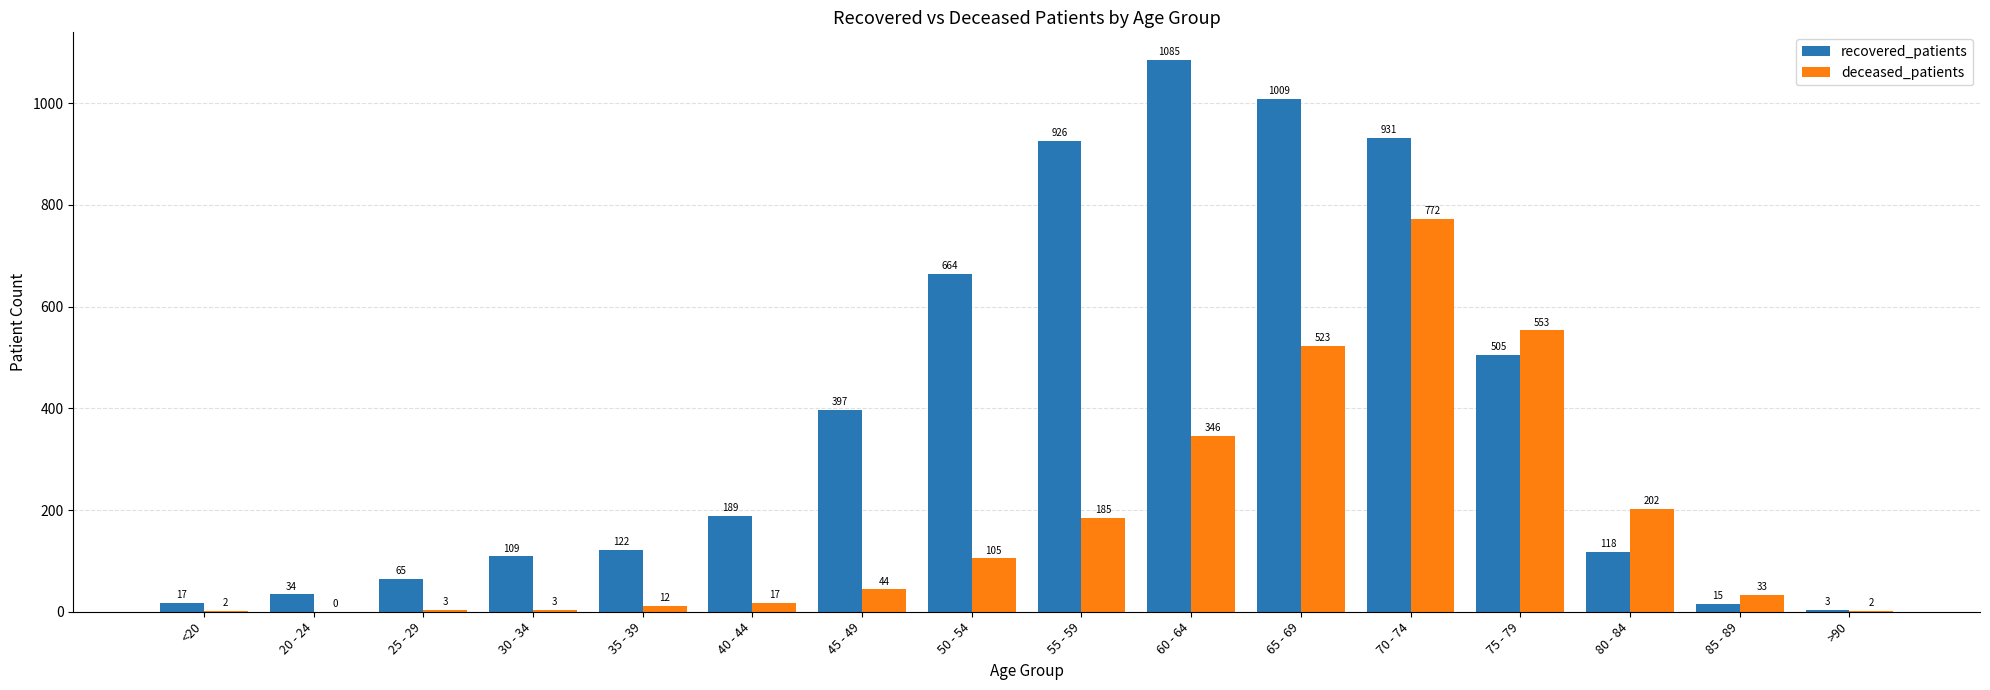

Are the bars horizontal?

No